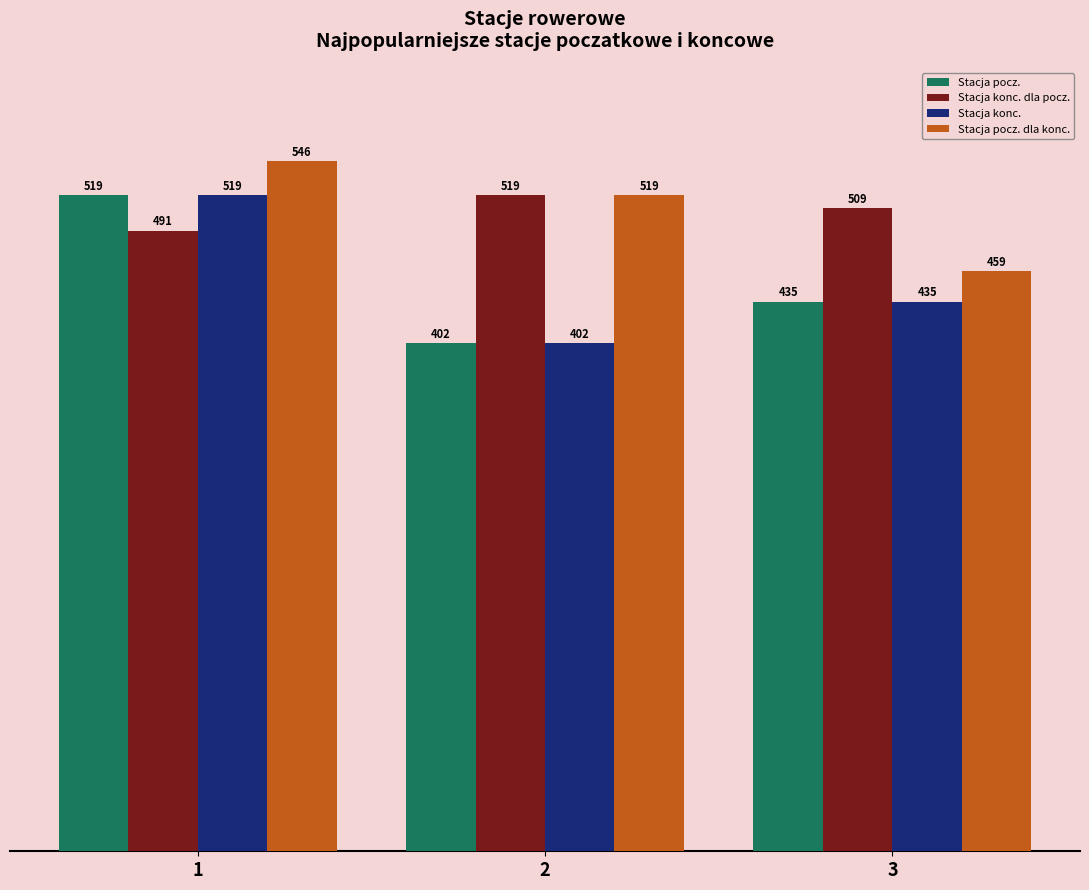

What is the minimum value shown in the chart?

402